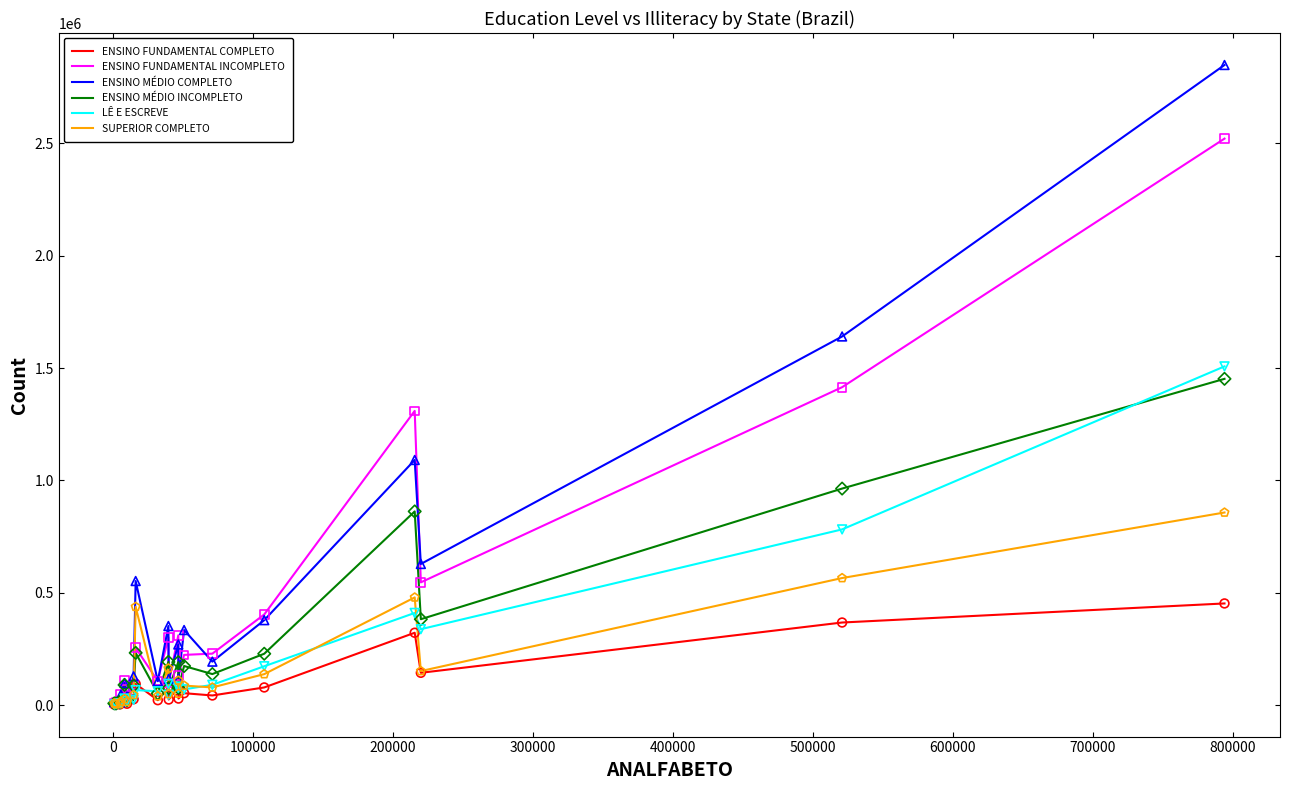

What are all the series names shown in the legend?

ENSINO FUNDAMENTAL COMPLETO, ENSINO FUNDAMENTAL INCOMPLETO, ENSINO MÉDIO COMPLETO, ENSINO MÉDIO INCOMPLETO, LÊ E ESCREVE, SUPERIOR COMPLETO